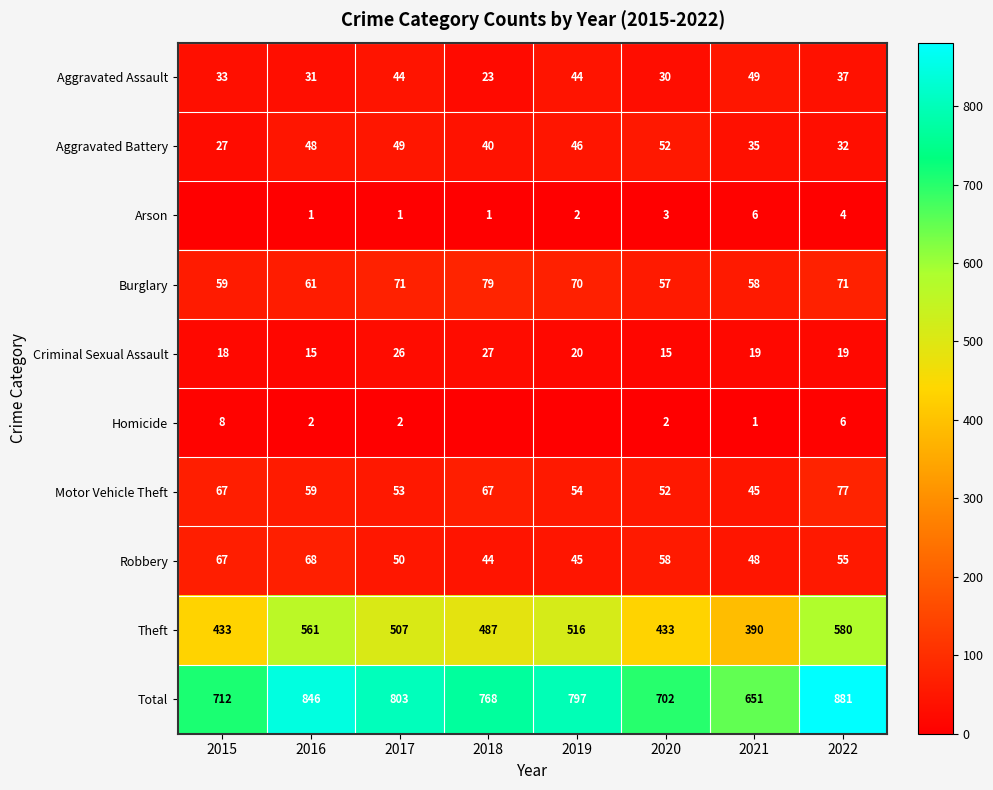

What is the difference between the second highest and minimum values in the Motor Vehicle Theft series?

22